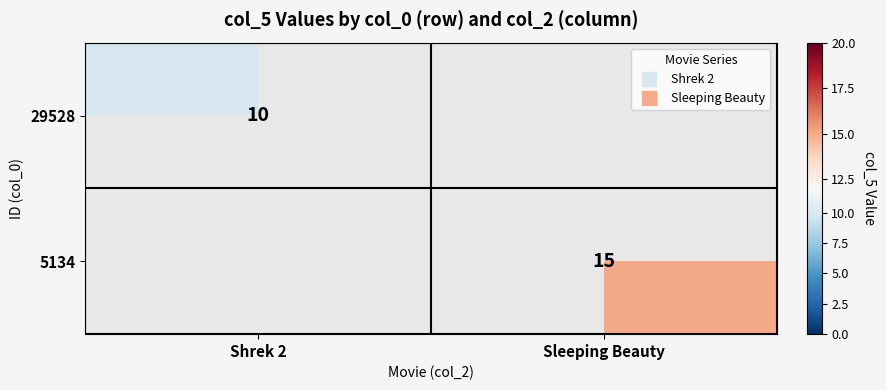

The 29528 series shows 2.6 at Shrek 2. True or false?

False